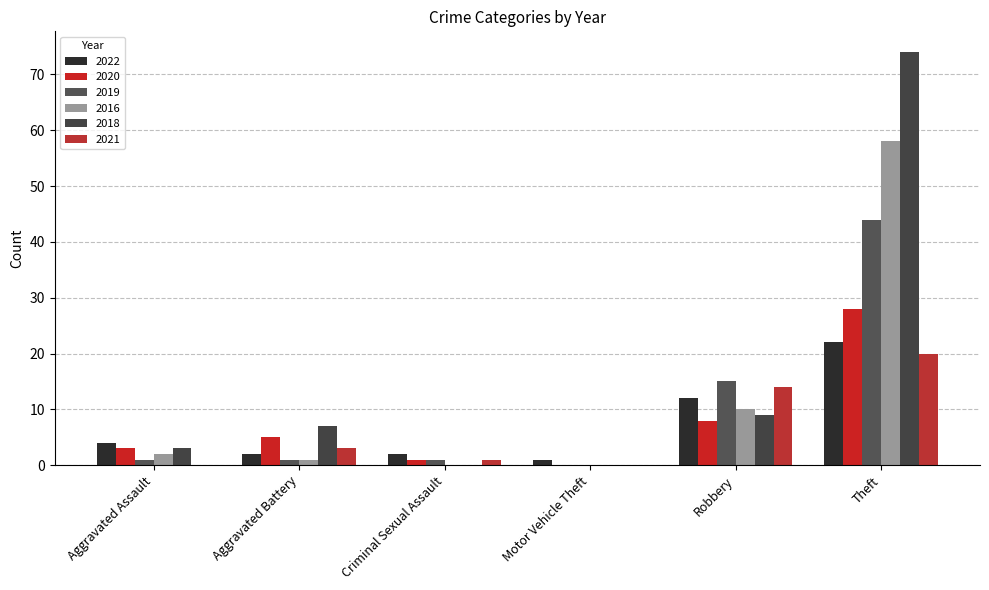

What are all the series names shown in the legend?

2022, 2020, 2019, 2016, 2018, 2021